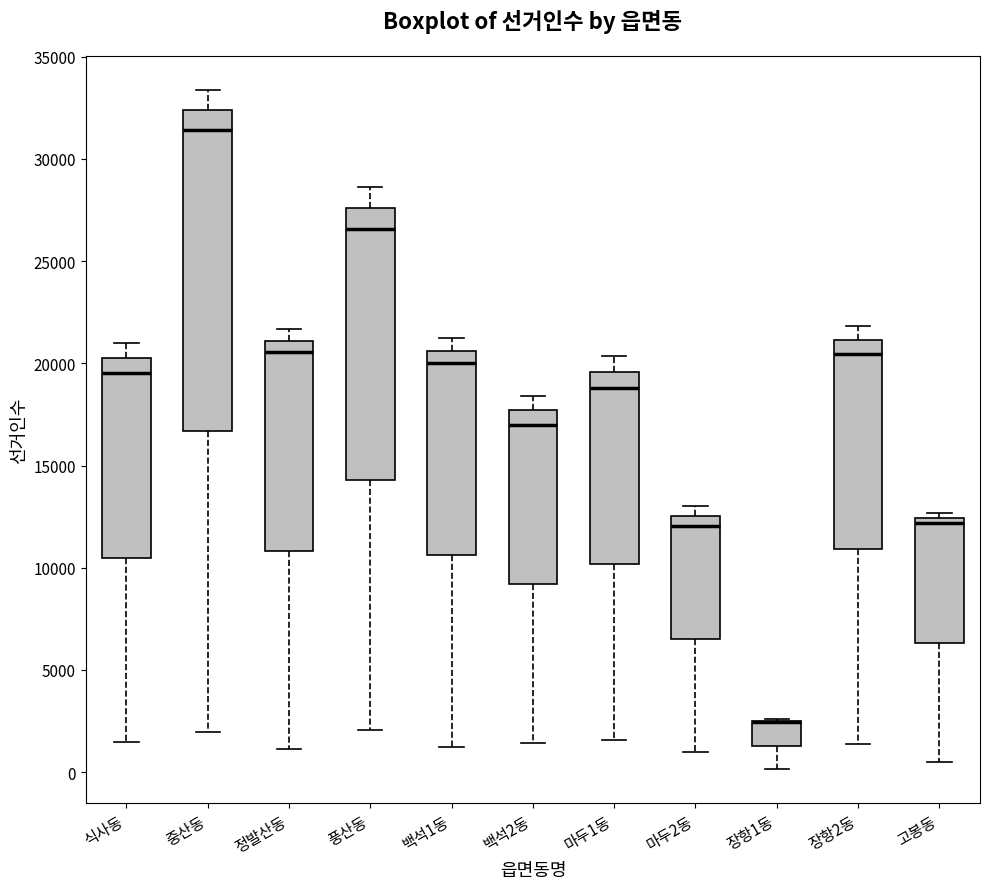

Reading left to right, transcribe this box plot: for each box, give where its median line is, the range the box spans, and where its two whiskers end, as read against the y-axis. The values are not printed on the chart, so give them approximately, as read against the axis.

식사동: median 19500, box 10500 to 20000, whiskers 1500 to 21000
중산동: median 31500, box 16500 to 32500, whiskers 2000 to 33500
정발산동: median 20500, box 11000 to 21000, whiskers 1000 to 21500
풍산동: median 26500, box 14500 to 27500, whiskers 2000 to 28500
백석1동: median 20000, box 10500 to 20500, whiskers 1000 to 21000
백석2동: median 17000, box 9000 to 17500, whiskers 1500 to 18500
마두1동: median 19000, box 10000 to 19500, whiskers 1500 to 20500
마두2동: median 12000, box 6500 to 12500, whiskers 1000 to 13000
장항1동: median 2500 (drawn on the box's upper edge), box 1500 to 2500, whiskers 0 to 2500
장항2동: median 20500, box 11000 to 21000, whiskers 1500 to 22000
고봉동: median 12000, box 6500 to 12500, whiskers 500 to 12500 (just above the box's upper edge)